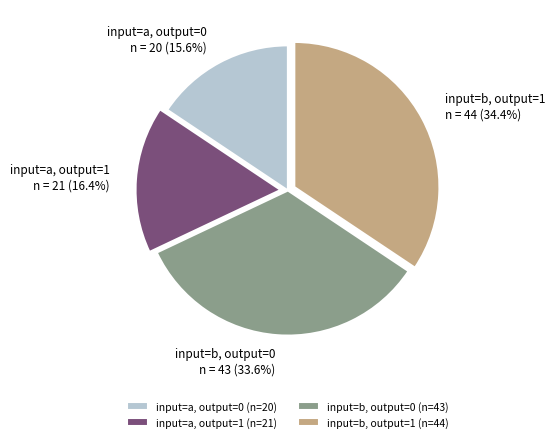

What is the ratio of the value at input=b, output=1 (n=44) to the value at input=b, output=0 (n=43)?

1.0